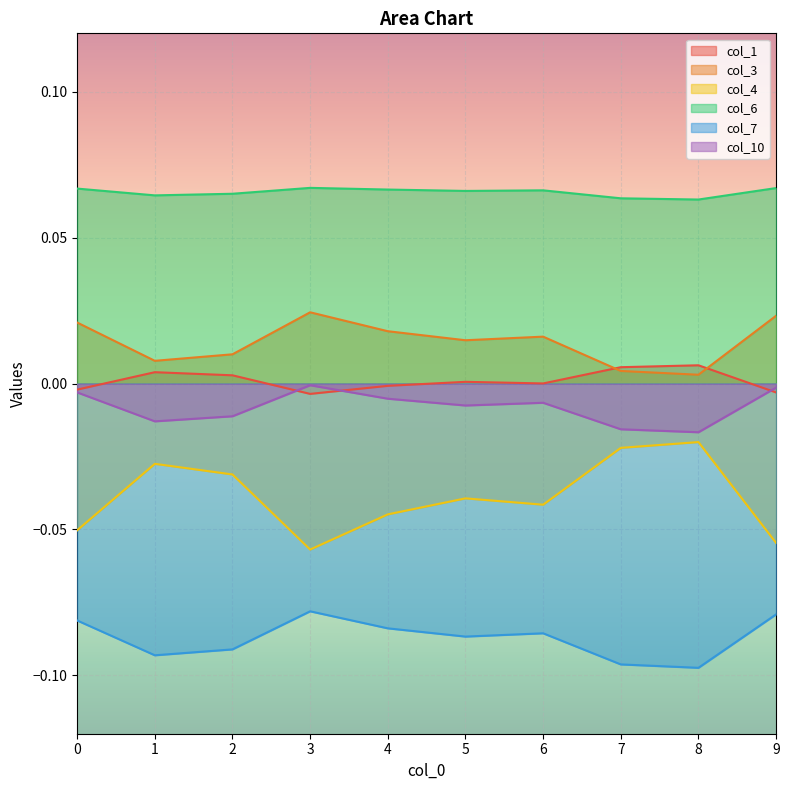

In col_4, how many points are higher than both neighbors (excluding endpoints)?

3